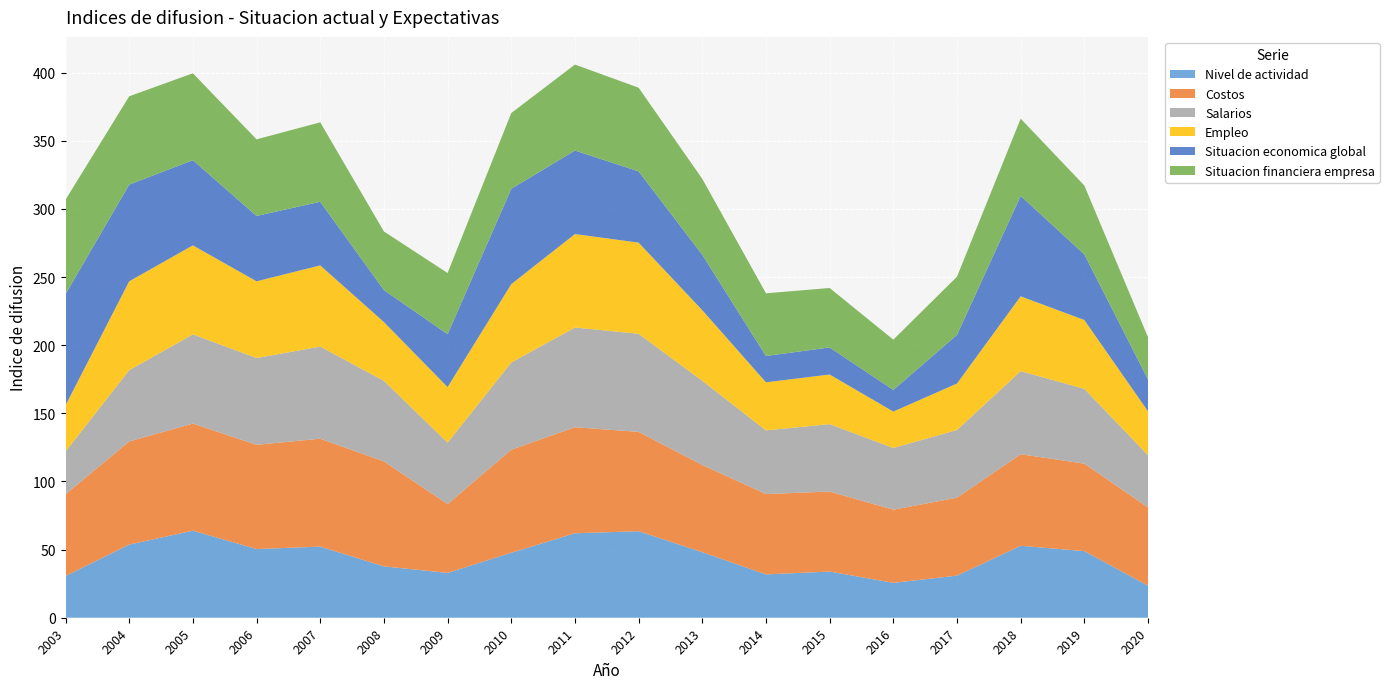

Reading left to right, transcribe all the data shown in this chart.

Nivel de actividad: 2003=30.6	2004=53.7	2005=63.9	2006=50.4	2007=52.2	2008=37.7	2009=32.9	2010=47.7	2011=62.0	2012=63.5	2013=48.1	2014=31.8	2015=33.9	2016=25.6	2017=30.9	2018=52.8	2019=48.9	2020=23.5
Costos: 2003=60.0	2004=75.7	2005=78.6	2006=76.5	2007=79.2	2008=77.0	2009=50.5	2010=75.6	2011=77.8	2012=72.9	2013=64.0	2014=59.0	2015=58.7	2016=53.7	2017=57.2	2018=67.2	2019=64.2	2020=57.4
Salarios: 2003=31.4	2004=52.3	2005=65.5	2006=63.7	2007=67.6	2008=59.2	2009=45.1	2010=64.0	2011=73.2	2012=72.0	2013=61.8	2014=46.7	2015=49.5	2016=45.3	2017=49.7	2018=61.0	2019=54.9	2020=38.4
Empleo: 2003=33.9	2004=65.2	2005=65.3	2006=56.3	2007=59.6	2008=43.1	2009=40.8	2010=57.5	2011=68.6	2012=66.9	2013=51.8	2014=35.3	2015=36.4	2016=26.7	2017=34.1	2018=54.9	2019=50.5	2020=32.2
Situacion economica global: 2003=81.6	2004=71.0	2005=62.5	2006=48.0	2007=46.7	2008=23.5	2009=38.8	2010=70.0	2011=61.3	2012=52.3	2013=40.7	2014=19.3	2015=19.9	2016=15.9	2017=35.7	2018=73.7	2019=48.2	2020=23.4
Situacion financiera empresa: 2003=69.3	2004=64.8	2005=63.8	2006=56.2	2007=58.3	2008=43.0	2009=44.9	2010=55.6	2011=63.1	2012=61.4	2013=55.7	2014=46.0	2015=43.6	2016=36.9	2017=42.7	2018=56.7	2019=50.5	2020=30.9